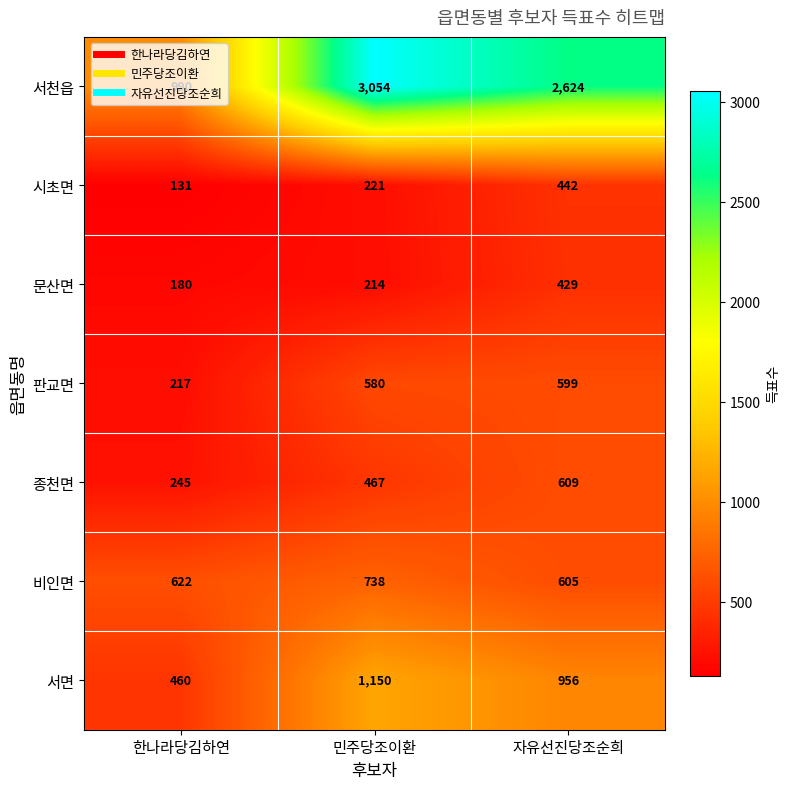

How many data points does each series have?

3